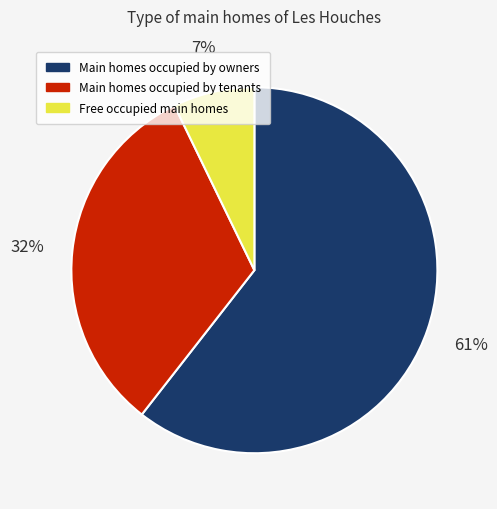

Which category has the smallest portion of the pie?

Free occupied main homes